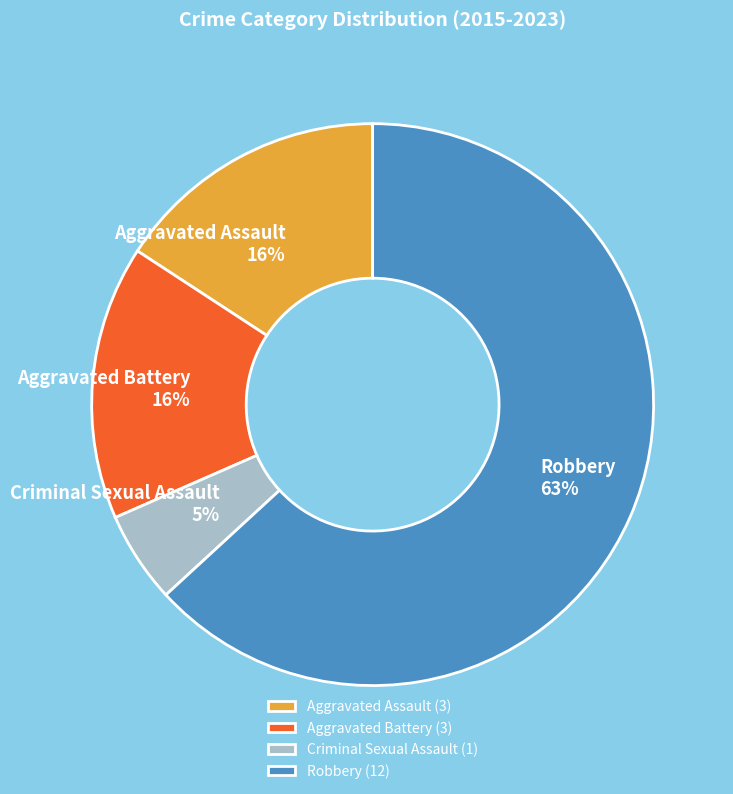

Does Criminal Sexual Assault account for over 50% of the chart?

No